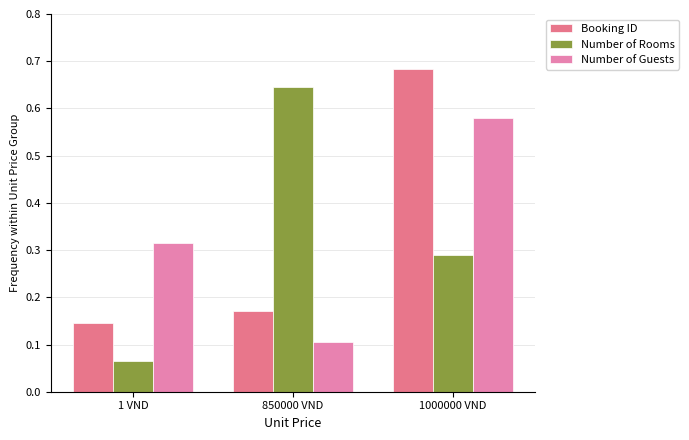

What value does the Booking ID series have at 1 VND?

0.1